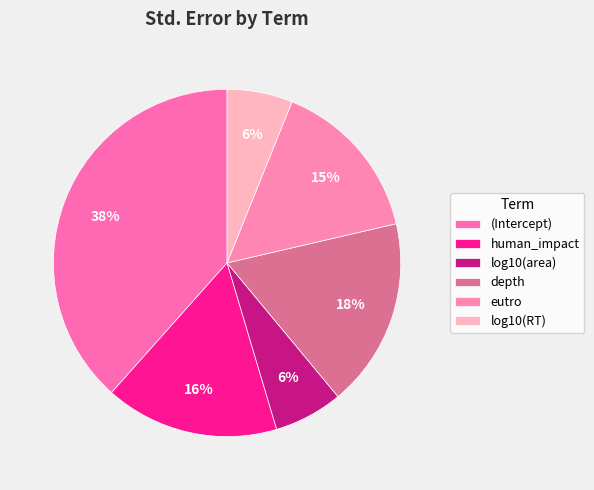

Is it true that depth is 18% of the pie?

True